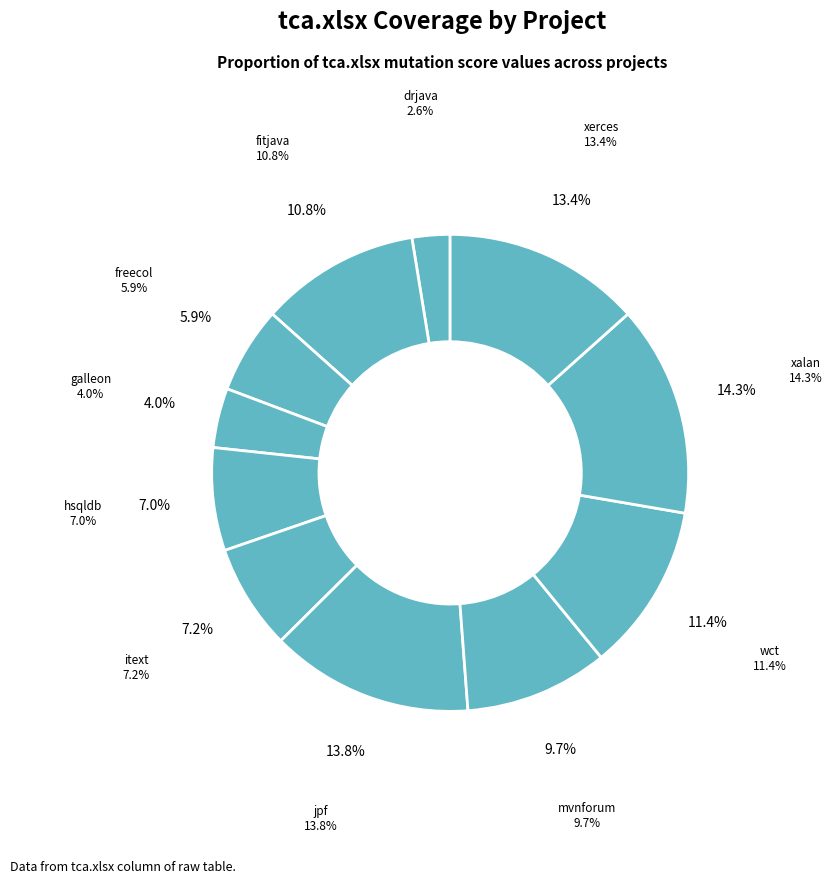

Count the number of slices in the pie.

11